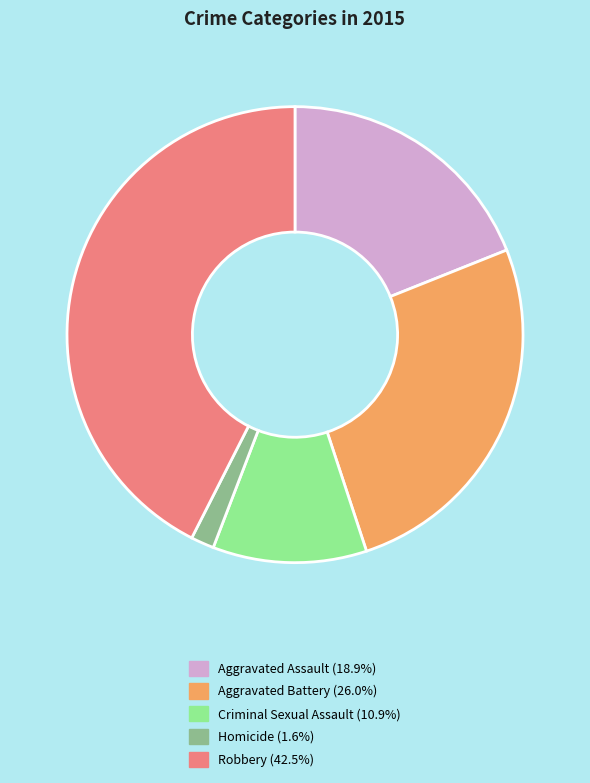

Rank the categories by value from lowest to highest.

Homicide, Criminal Sexual Assault, Aggravated Assault, Aggravated Battery, Robbery